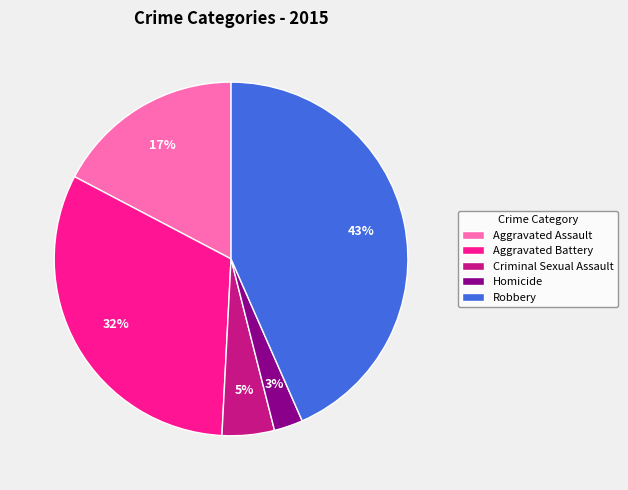

Which category has the smallest portion of the pie?

Homicide